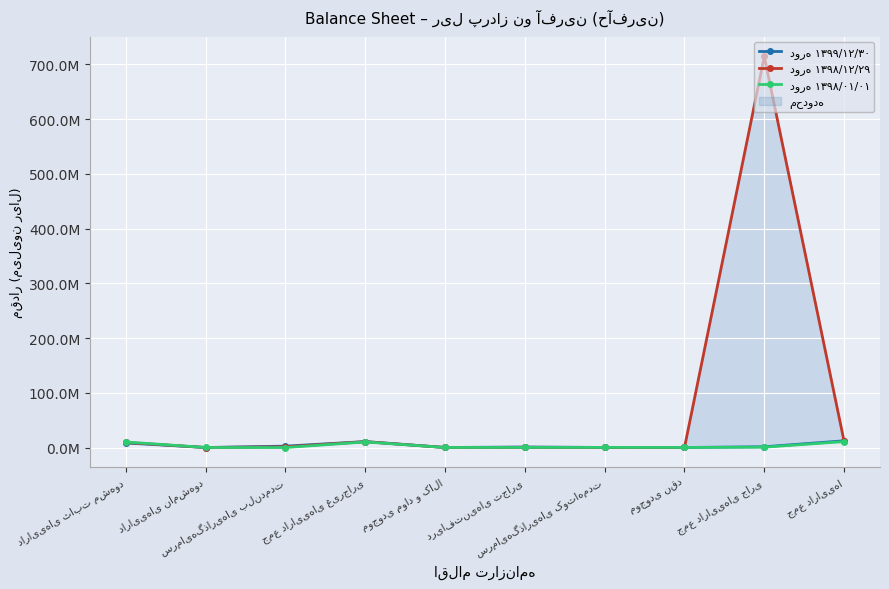

What is the lowest value of the دوره ۱۳۹۸/۰۱/۰۱ series?

8000